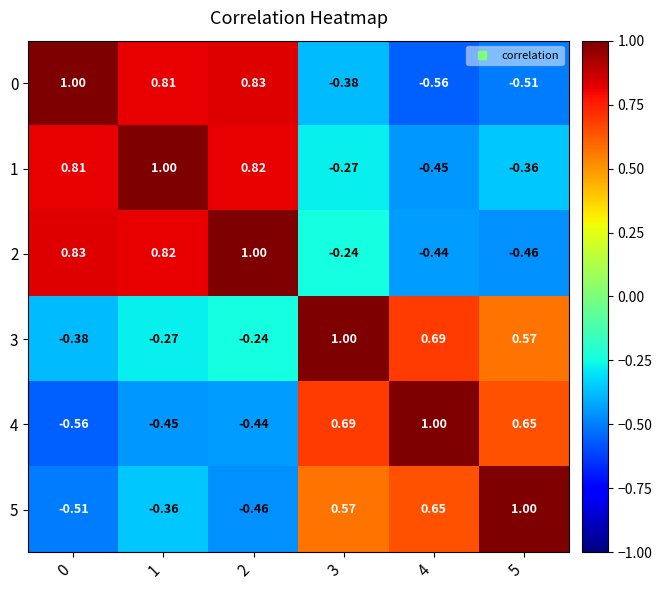

At 1, list the series in order from smallest to largest.

4, 5, 3, 0, 2, 1